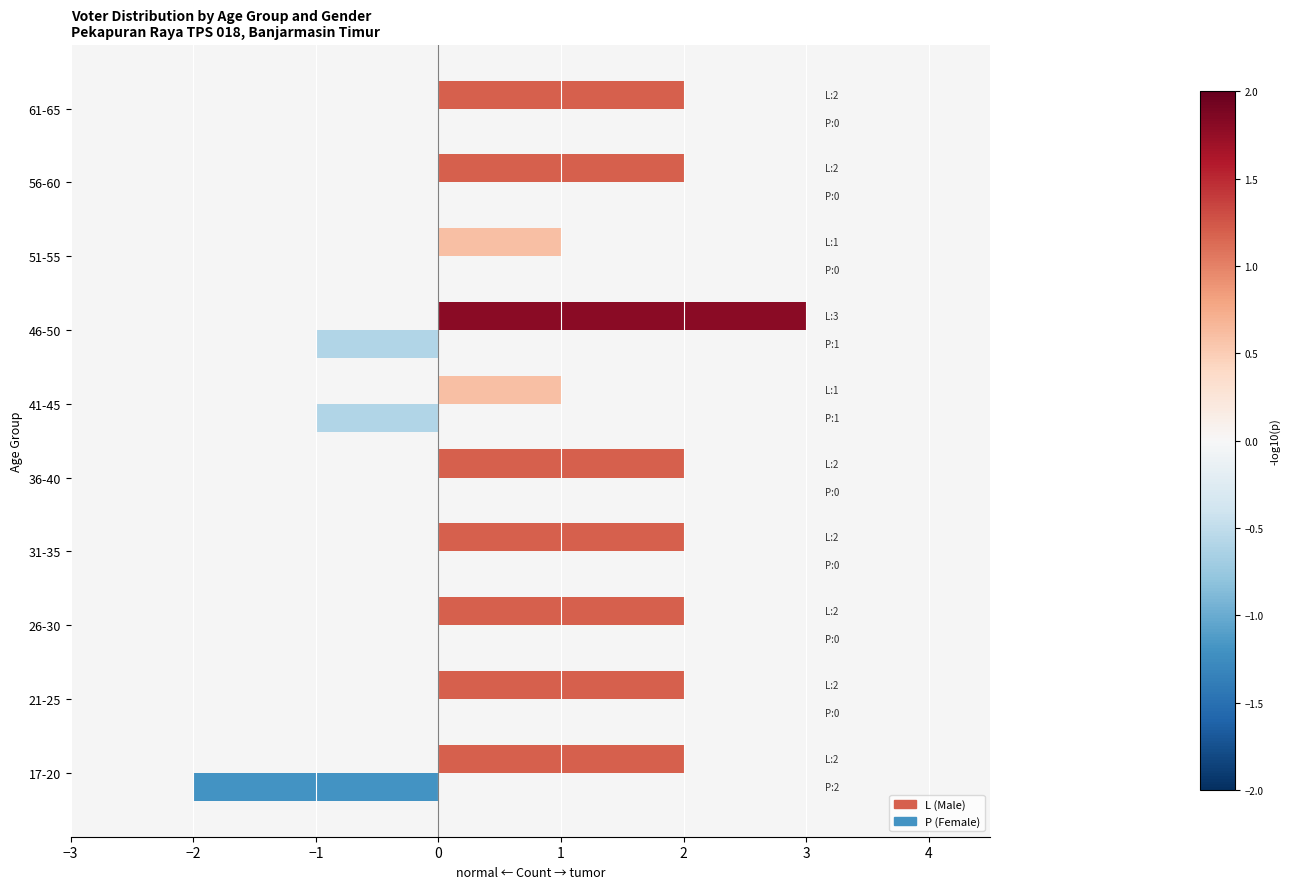

Between 17-20 and 61-65, which series saw the biggest shift?

P (Female)